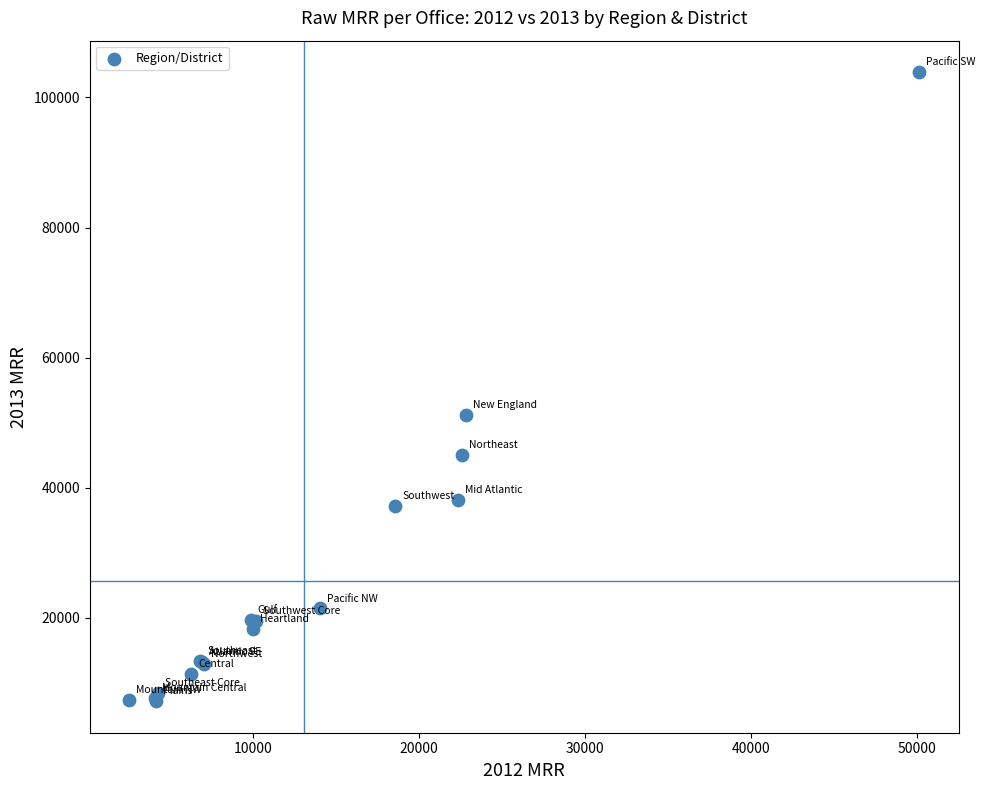

What Y value in the scatter plot is closest to 55537?

51189.8